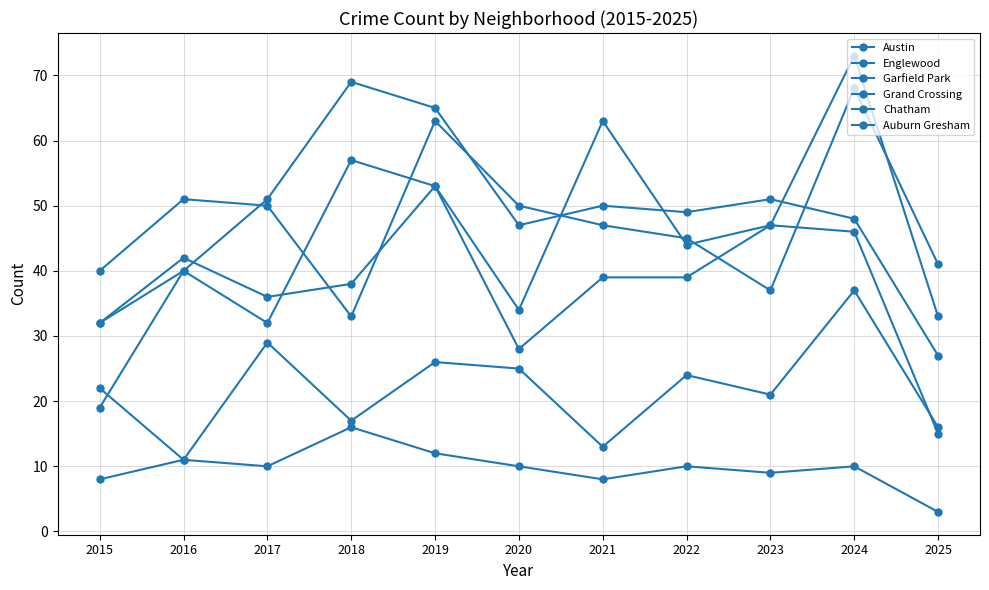

What is the highest value of the Grand Crossing series?

73